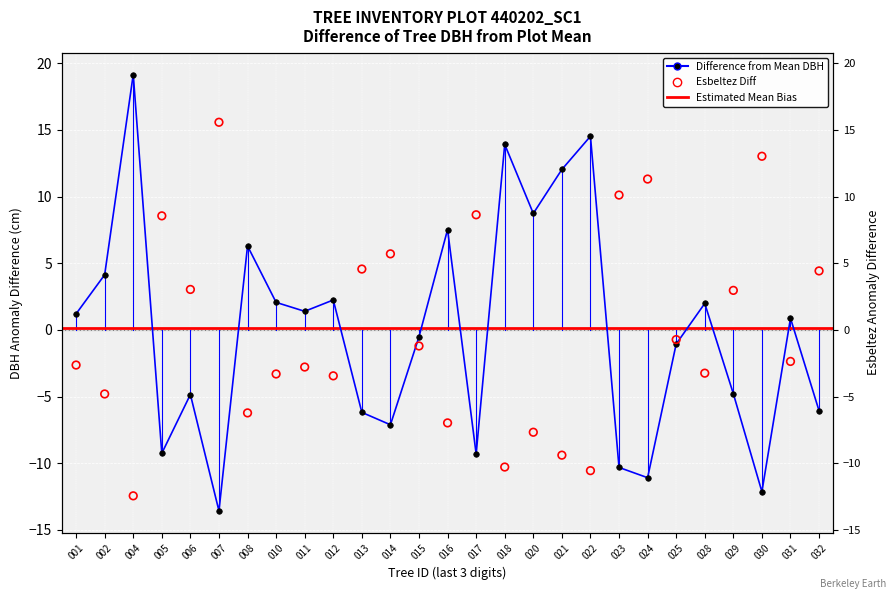

What is the total value across all series at 018?

3.6